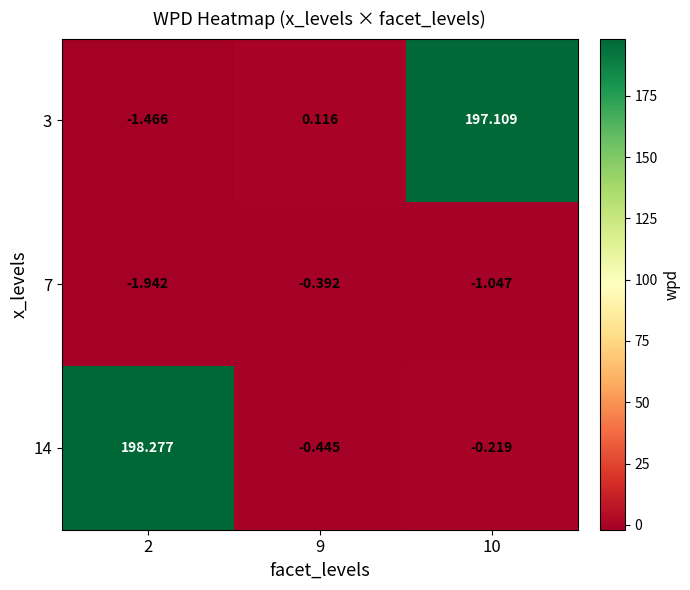

What is the total value across all series at 9?

-0.7